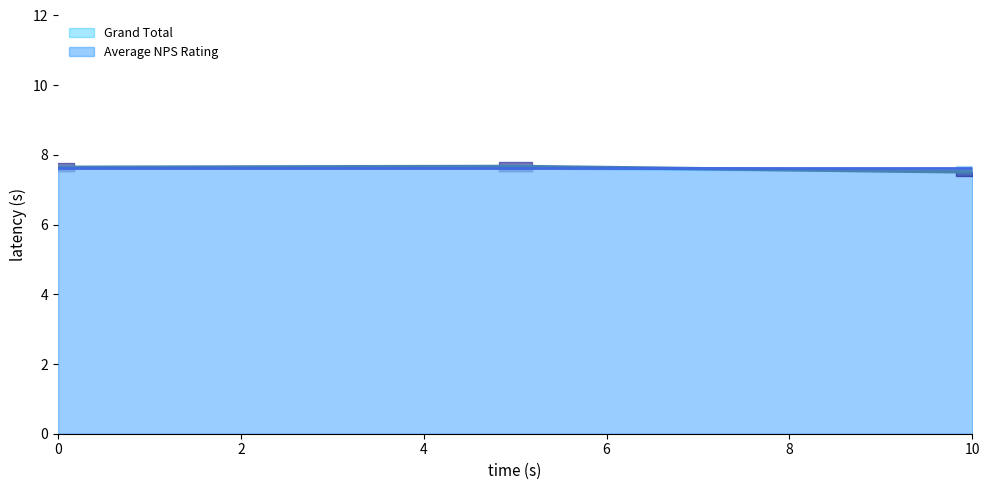

Reading left to right, extract all data points from this chart.

7.6	7.7	7.5